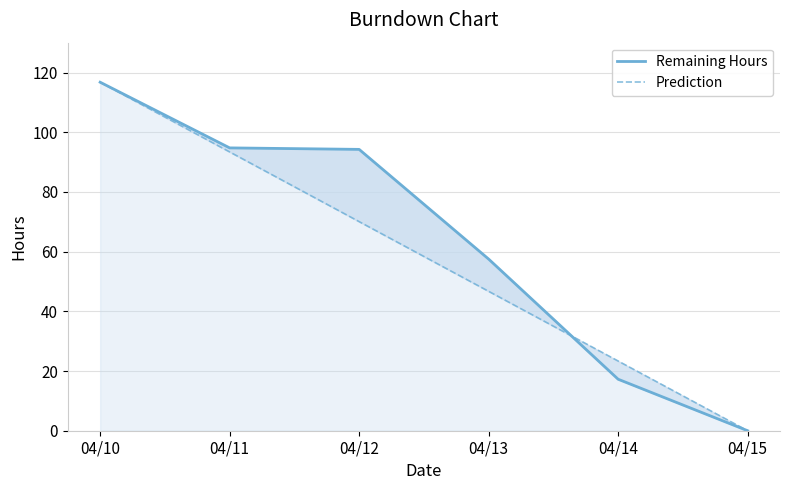

What is the difference between the highest and lowest values at 04/13?

10.8